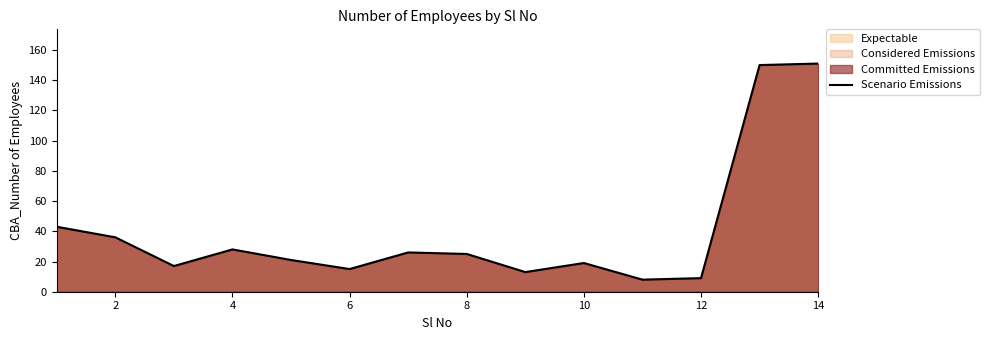

The chart shows a value of 251 at 14. True or false?

False